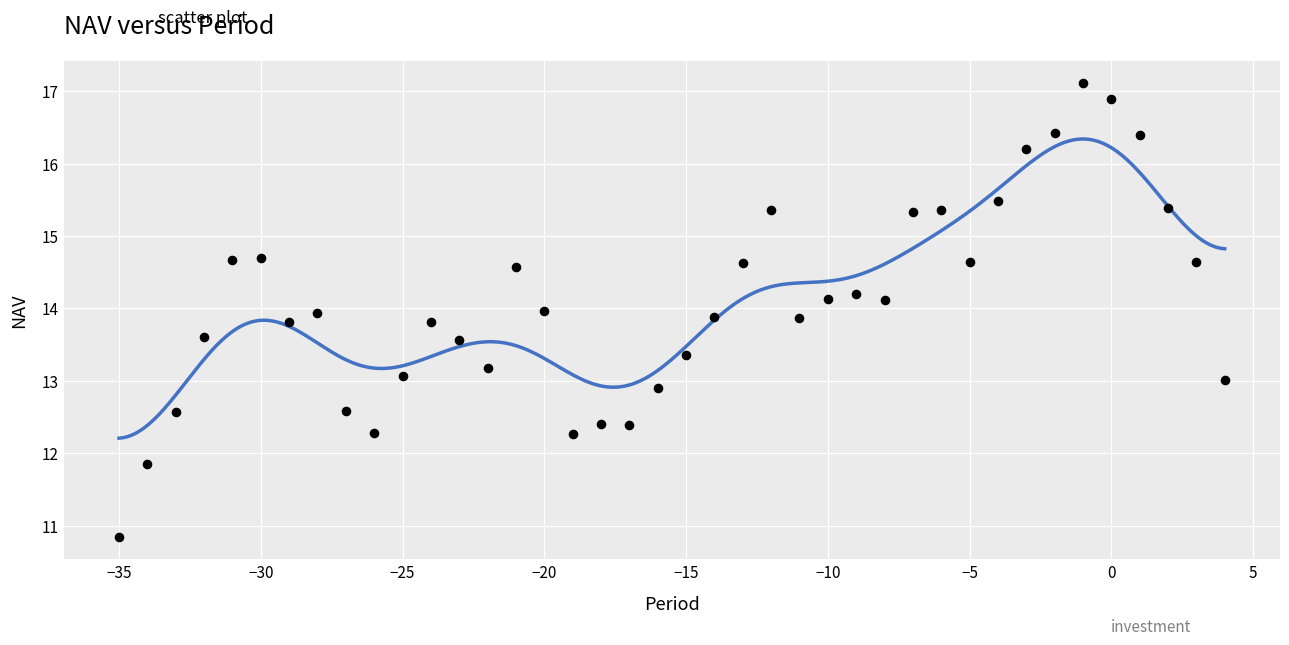

What is the range of Y values (max minus min)?

6.3